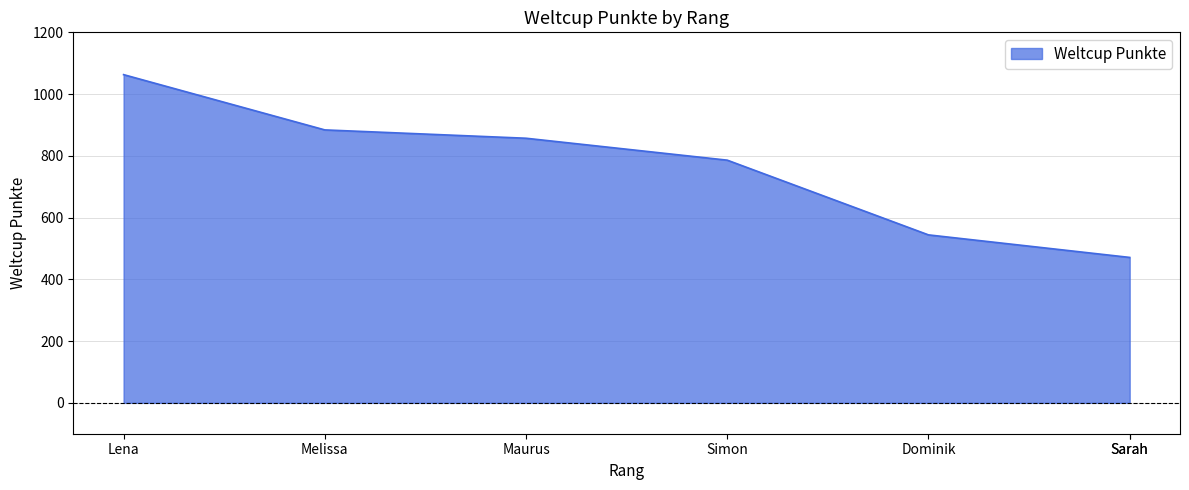

How many lines are shown in the chart?

1